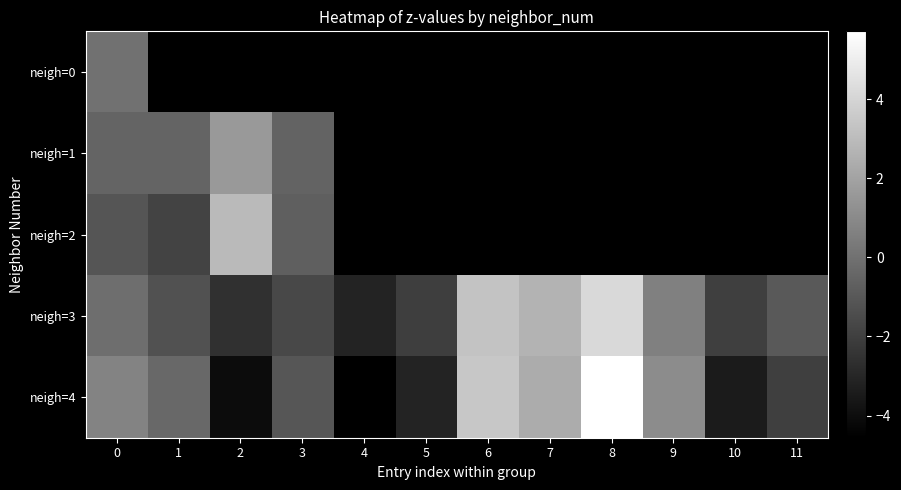

List the labels in order of neigh=4 value, smallest first.

4, 2, 10, 5, 11, 3, 1, 0, 9, 7, 6, 8